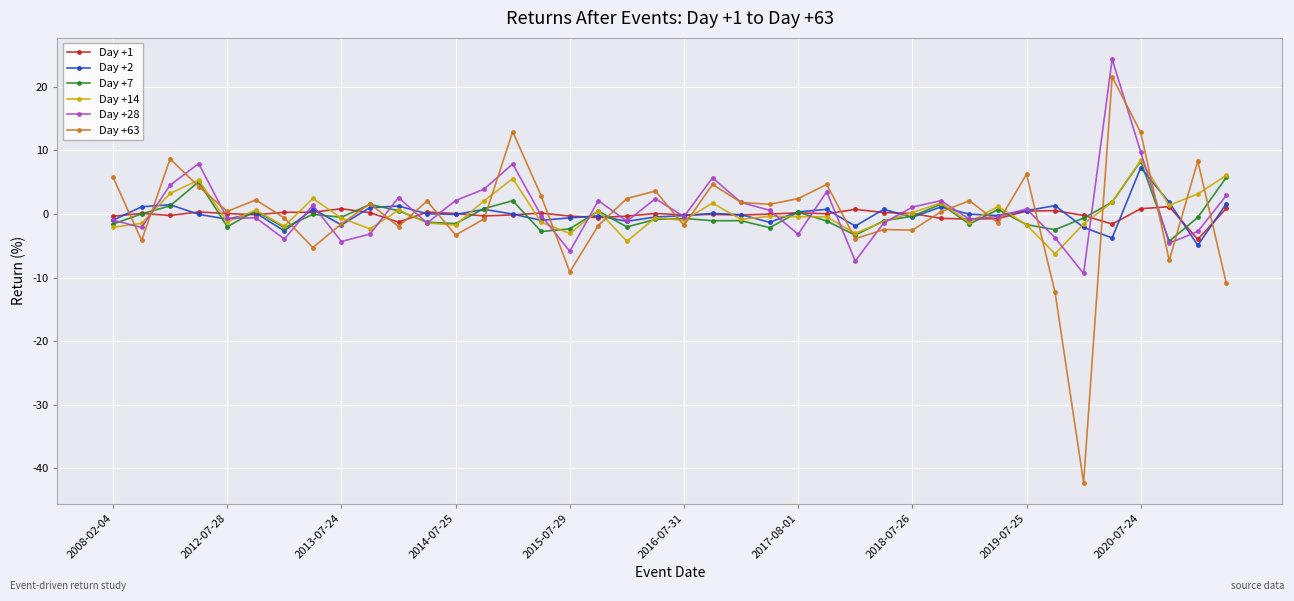

What is the value of the Day +7 point at the 23rd from the left?

-1.0